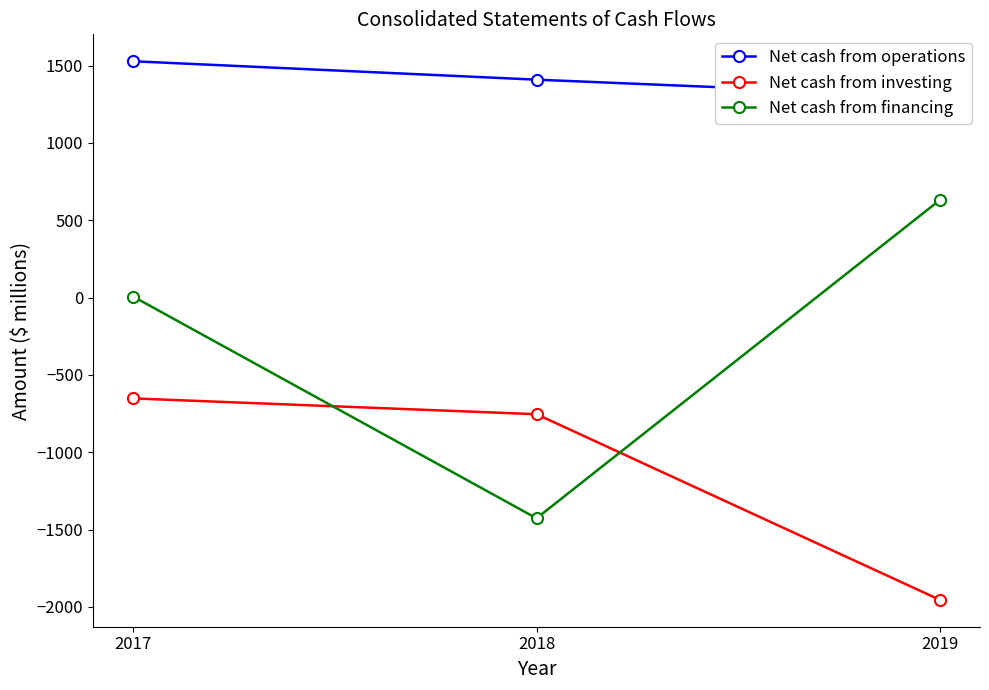

Is it true that Net cash from operations equals 681 at 2018?

False